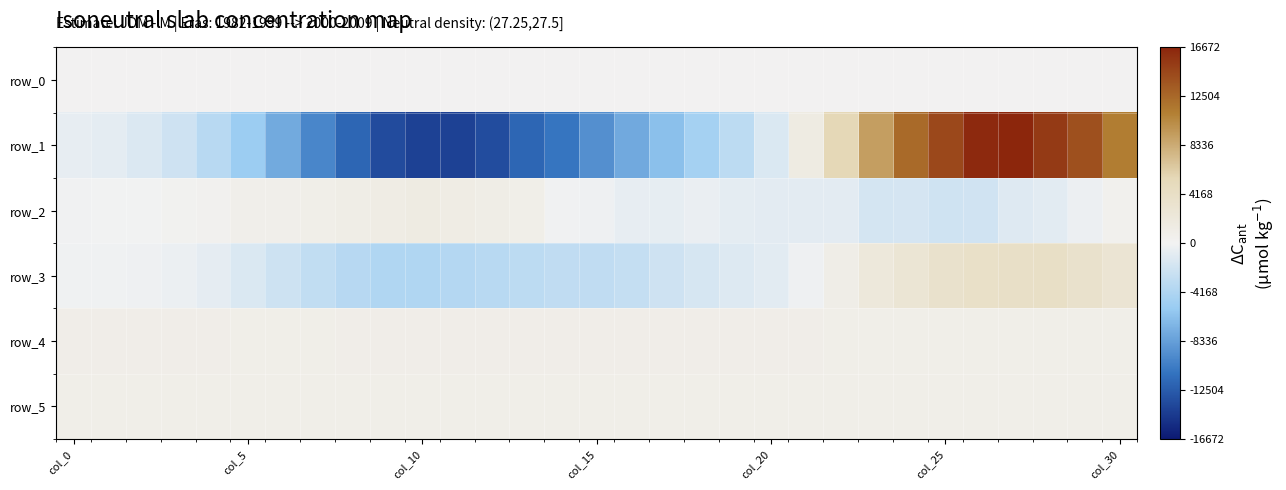

At how many categories does at least one series exceed 13040?

5